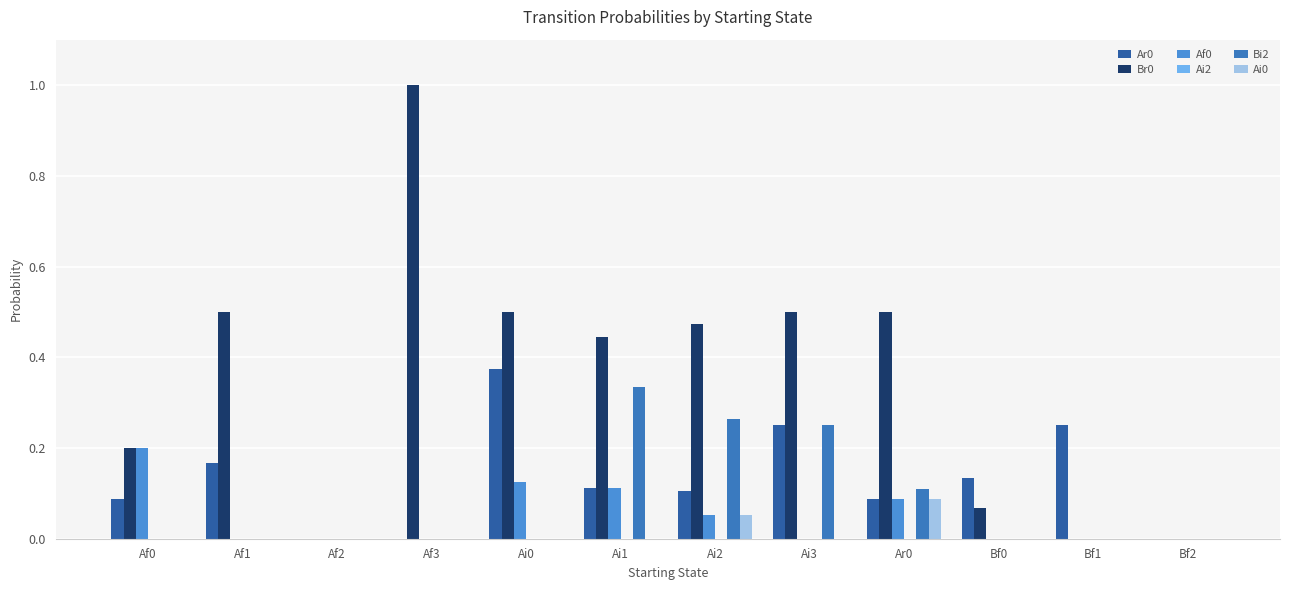

The value of Ai0 at Bf0 is 0.0. True or false?

True